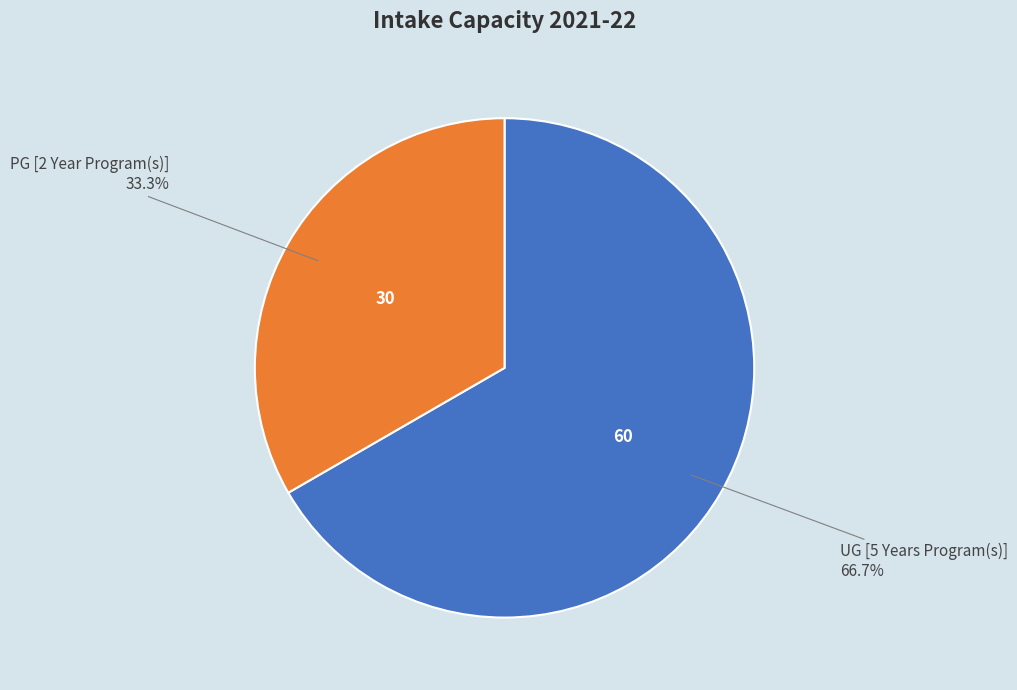

Count the number of slices in the pie.

2